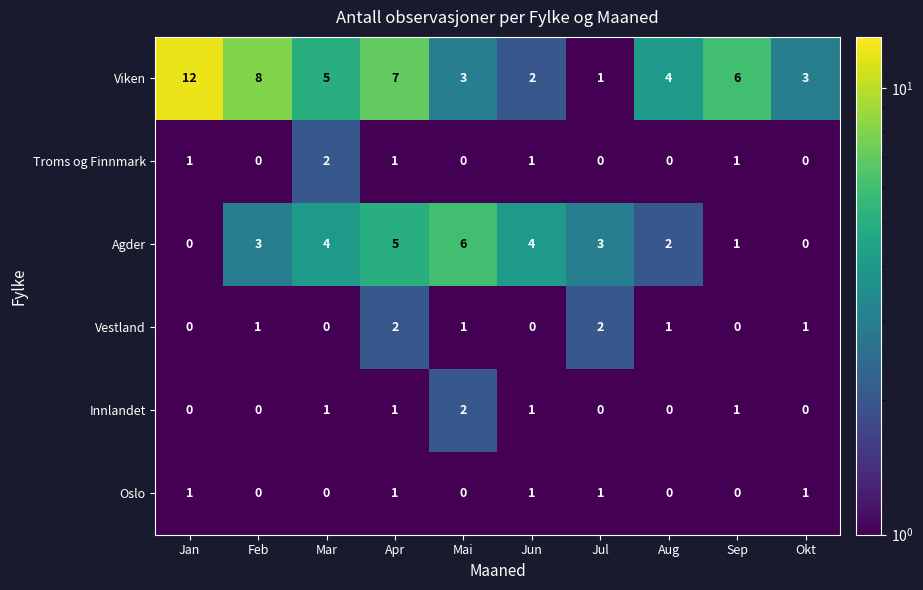

Which series has the largest range (max minus min)?

Viken